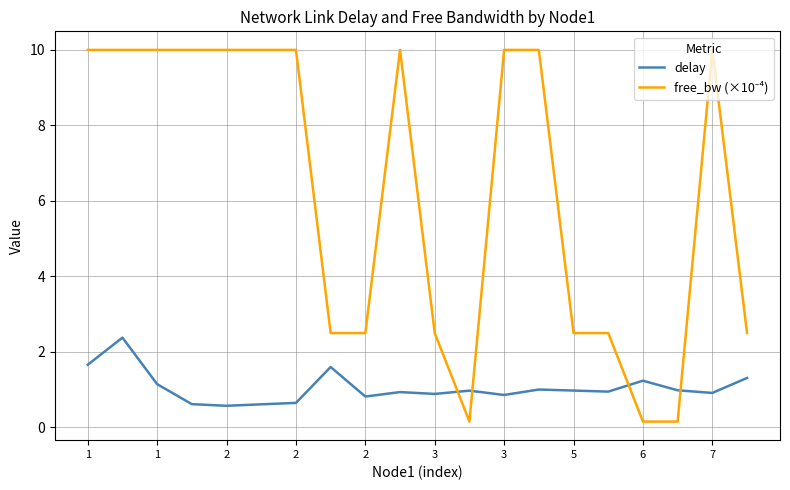

What is the maximum value for delay?

2.4